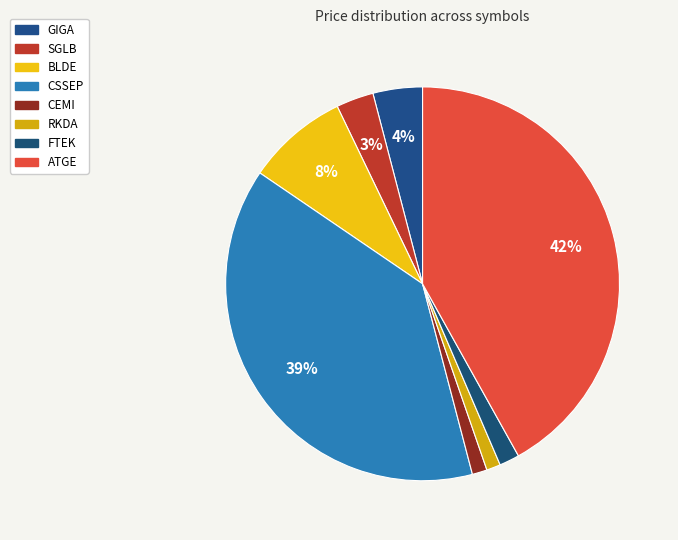

Count the number of slices in the pie.

8